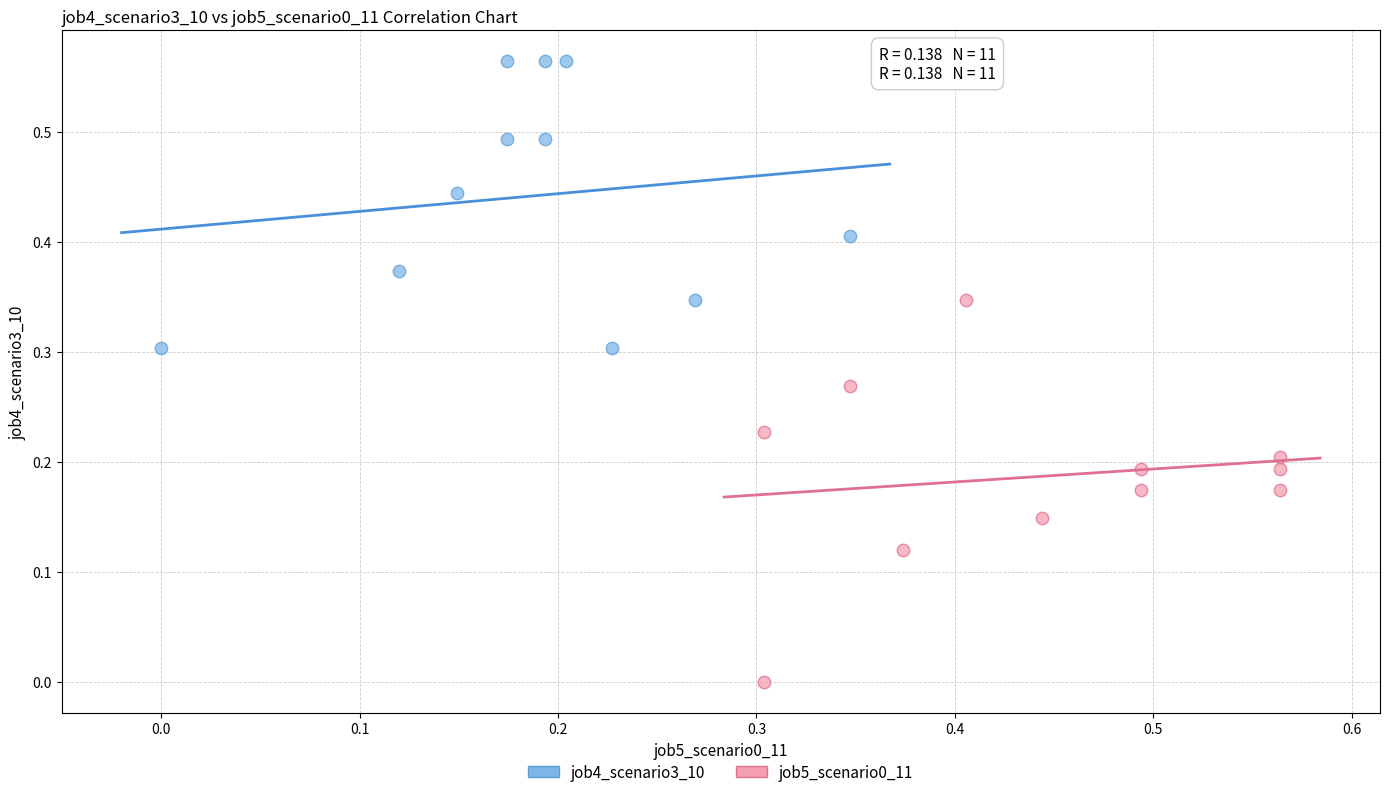

Which series has the widest spread of Y values?

job5_scenario0_11